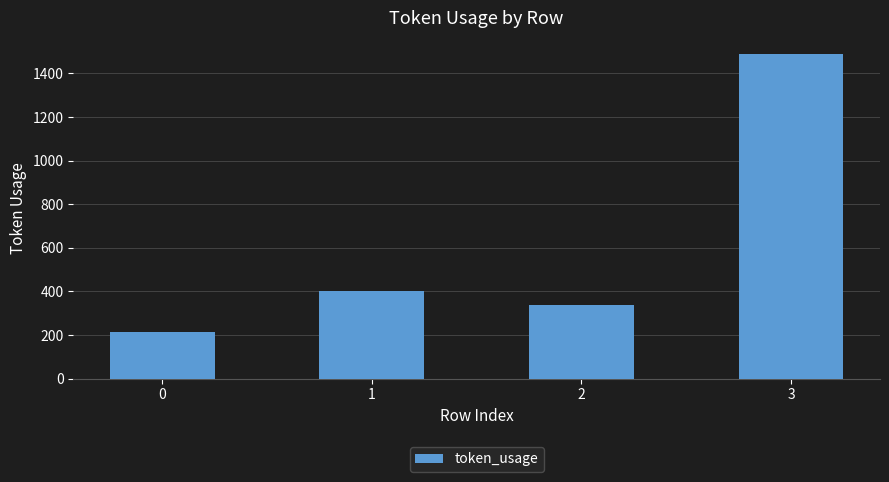

Count the number of categories in the chart.

4